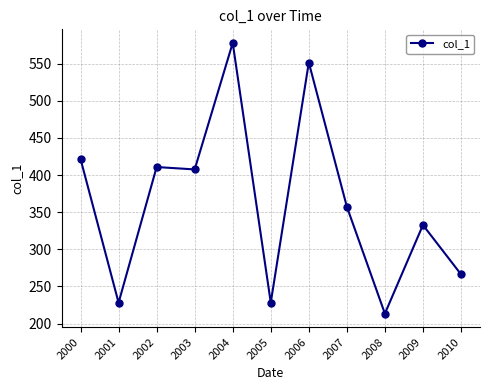

What is the greatest value displayed?

578.1